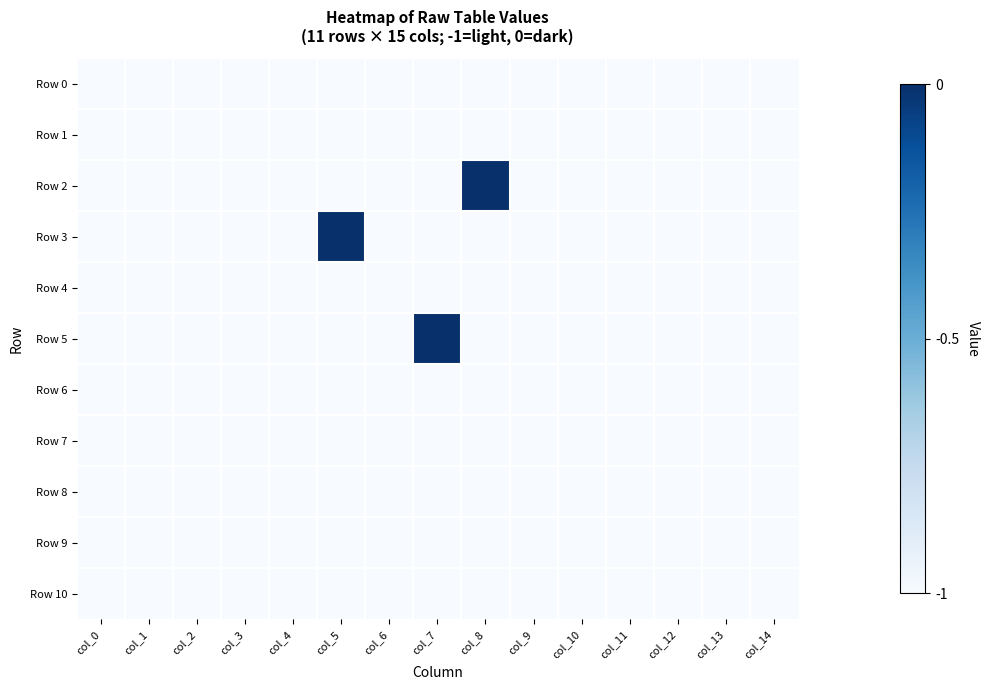

Which series has the largest total across all categories?

Row 2